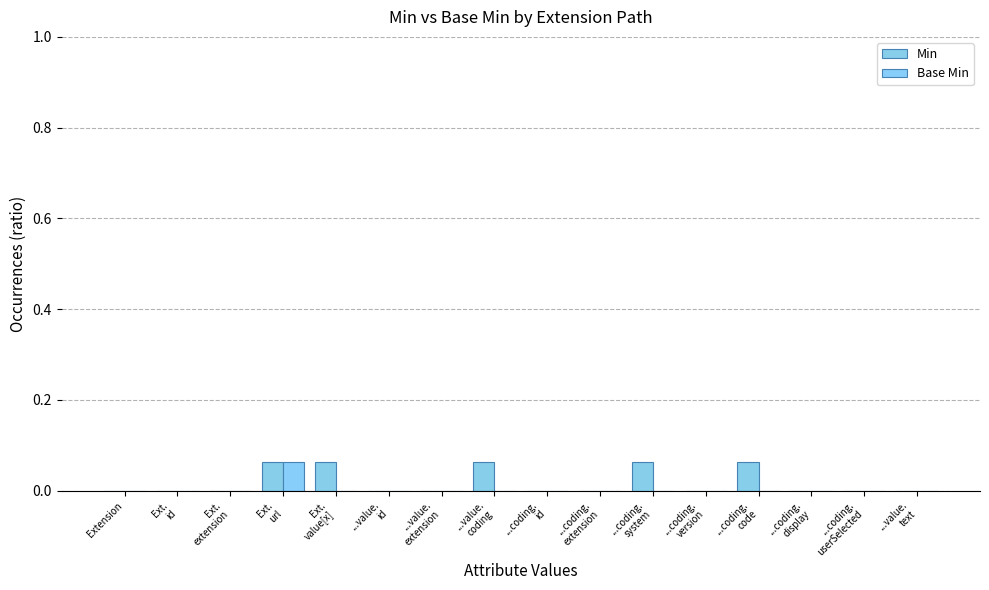

The Min series shows 0.0 at ...value.
id. True or false?

True